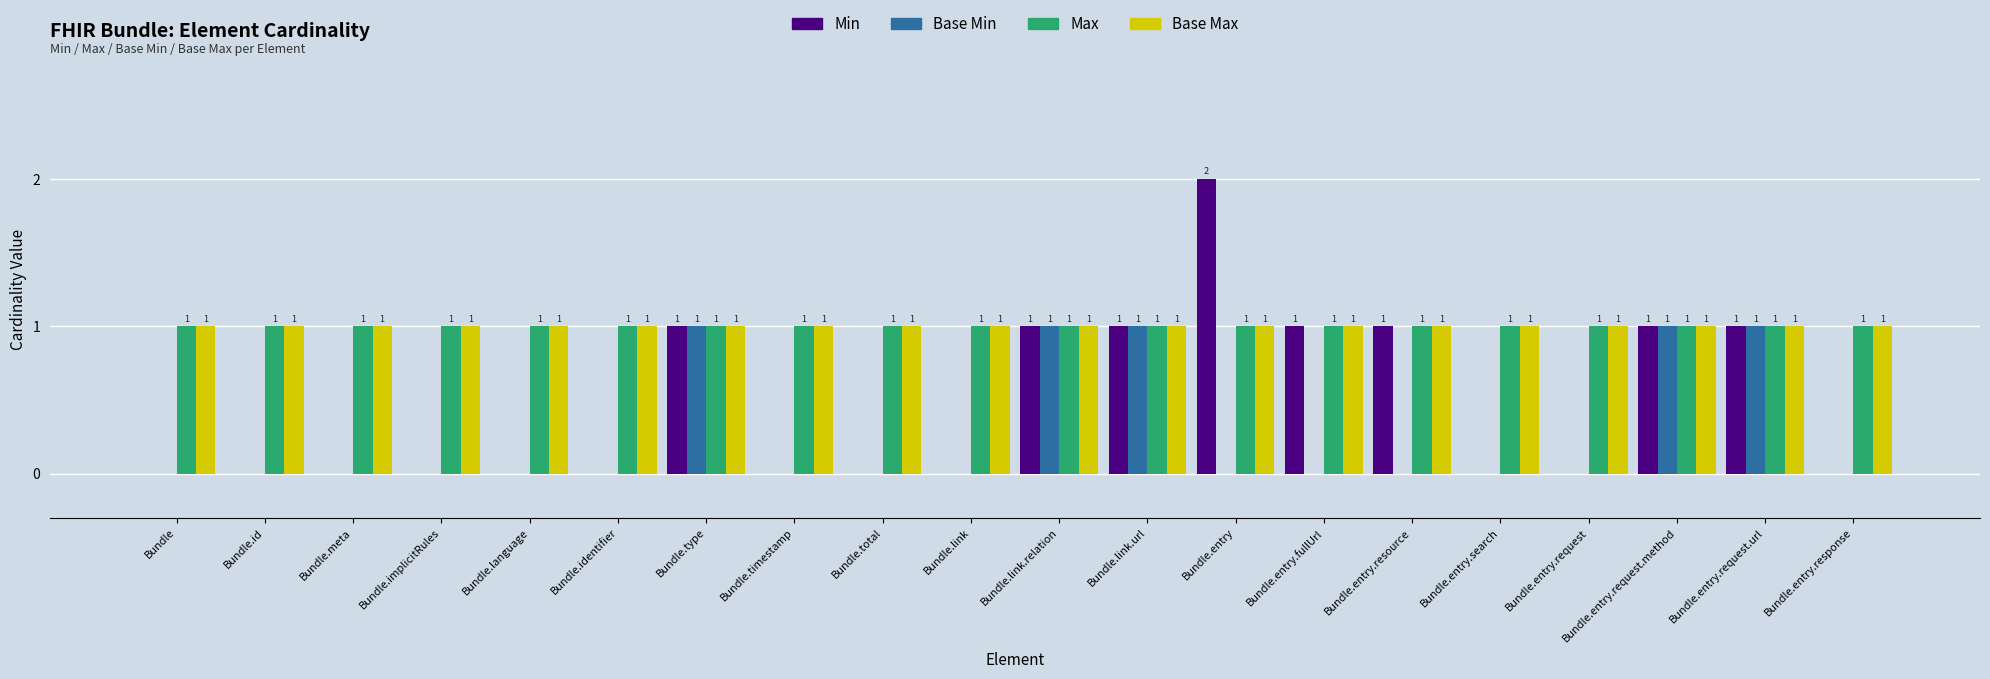

At which category does the chart reach its peak across all series?

Bundle.entry